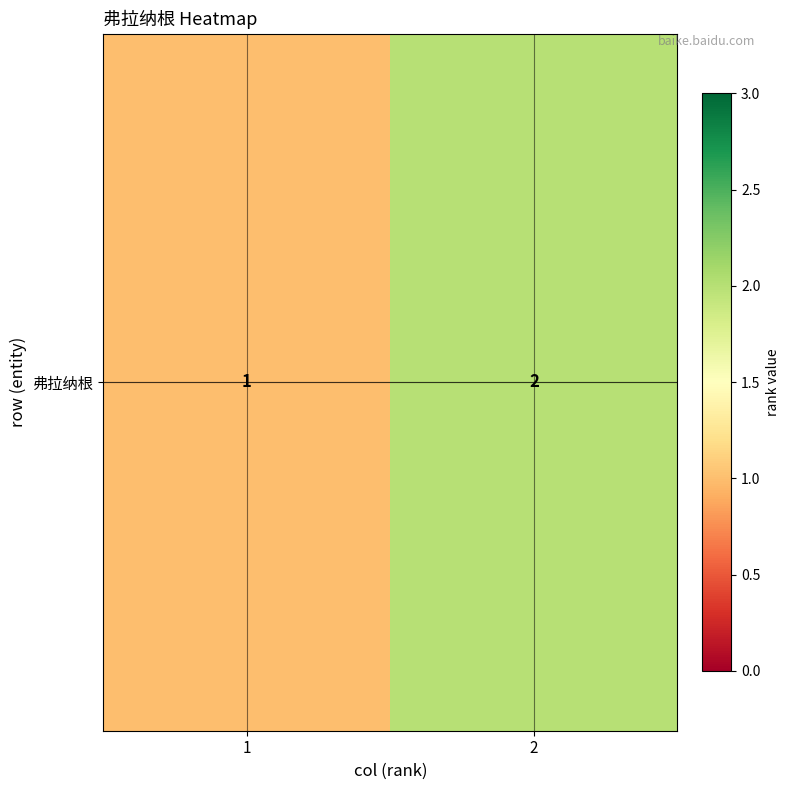

The value at 1 is 1. True or false?

True